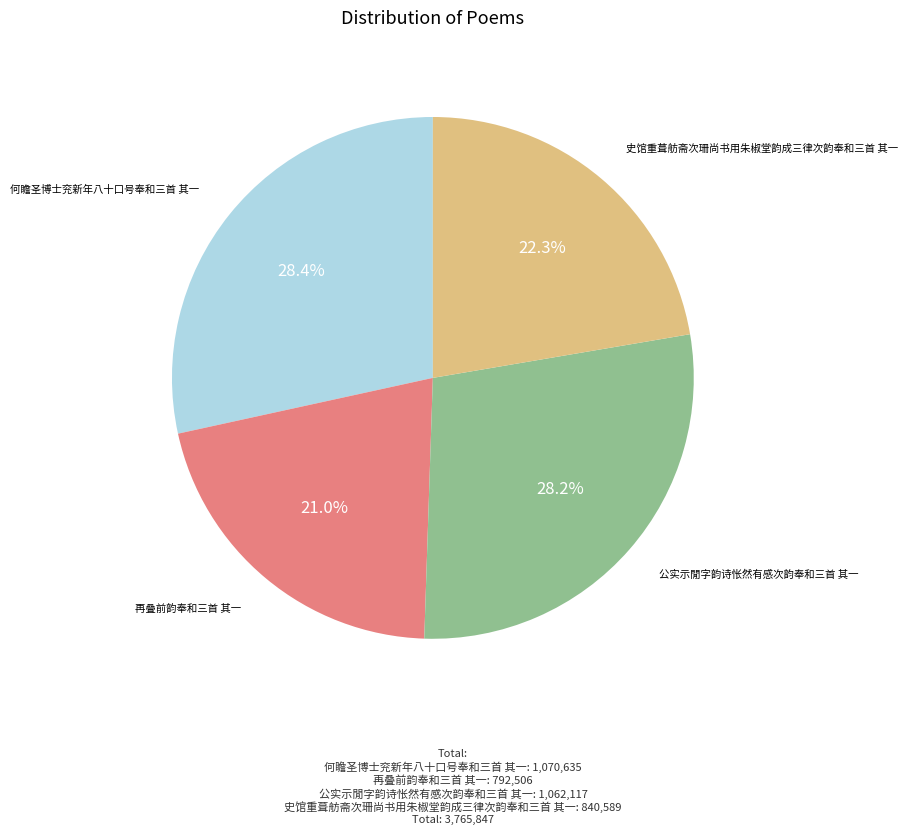

Do 公实示閒字韵诗怅然有感次韵奉和三首 其一 and 再叠前韵奉和三首 其一 together represent more than half of the pie?

No